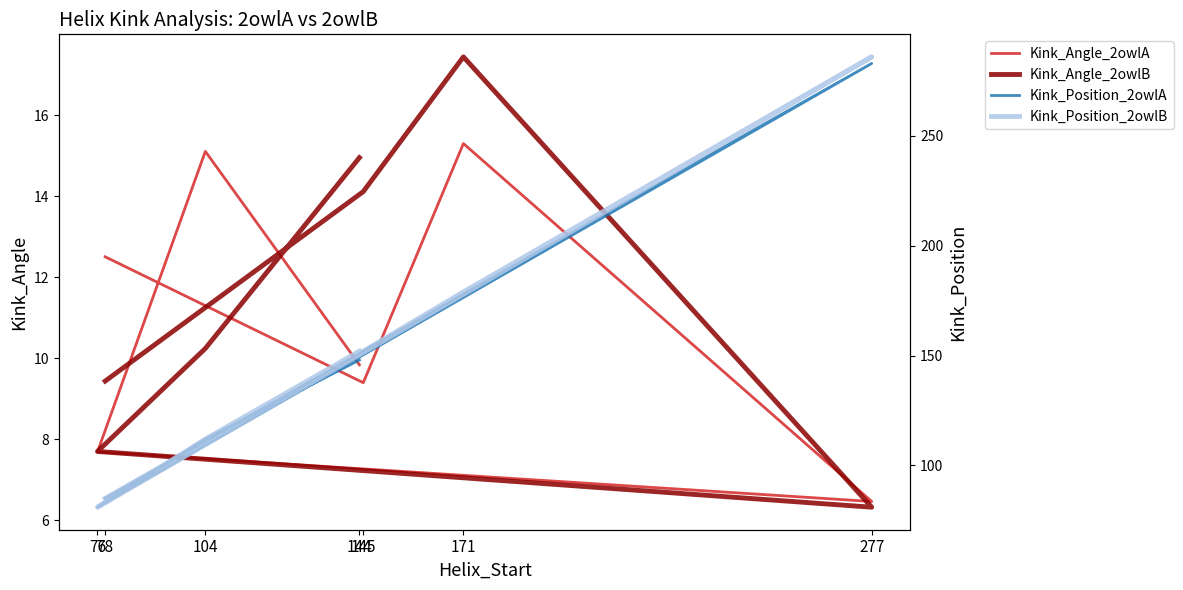

True or false: Kink_Position_2owlA has more than 2 points higher than both neighbors.

False